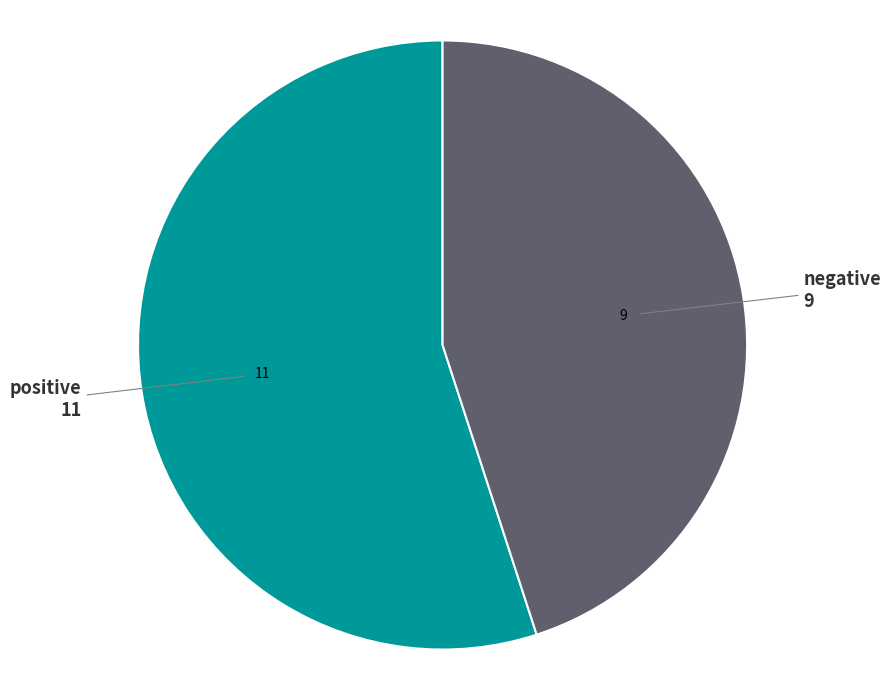

Is the sum of positive and negative greater than half?

Yes